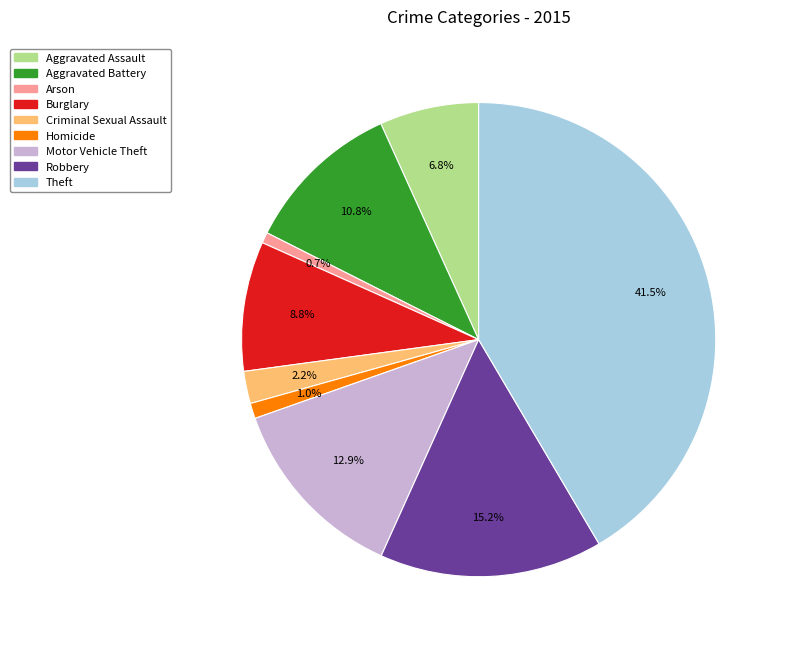

Combined, do Criminal Sexual Assault and Burglary account for over 50%?

No